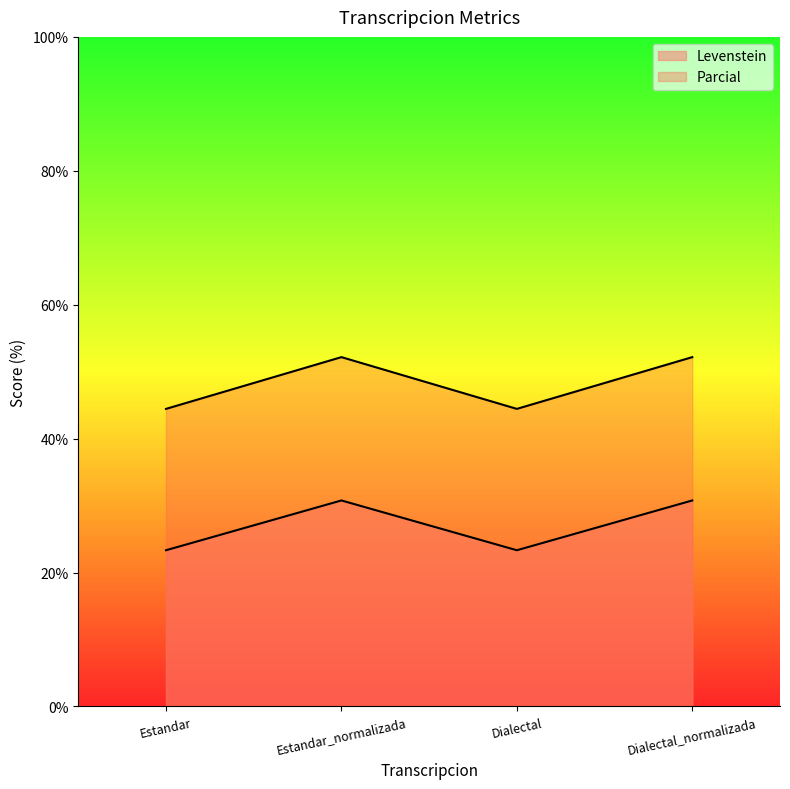

How many data points in Levenstein are above 30?

2